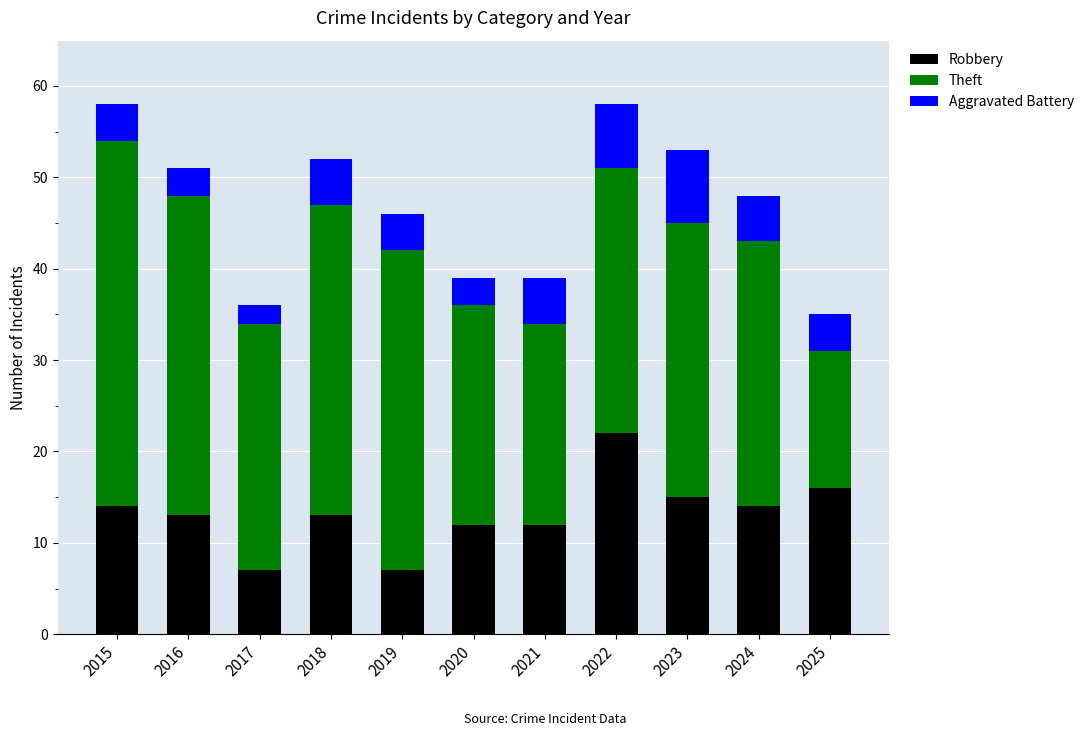

What is the total value across all series at 2015?

58